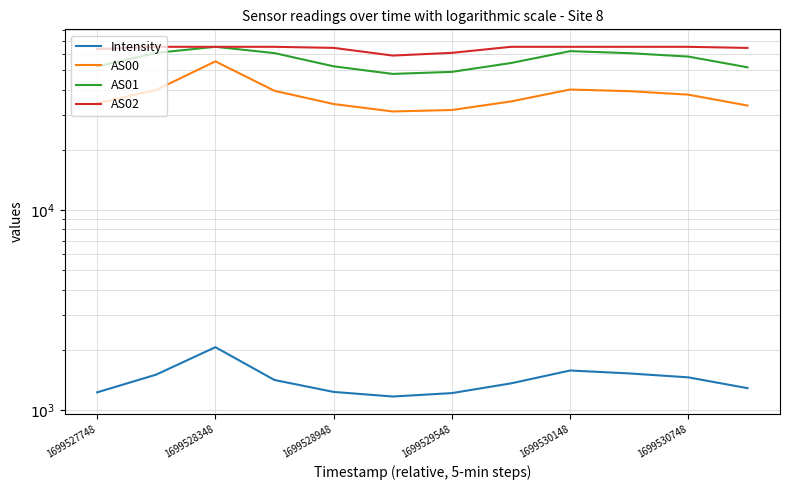

How many distinct data groups are displayed?

4